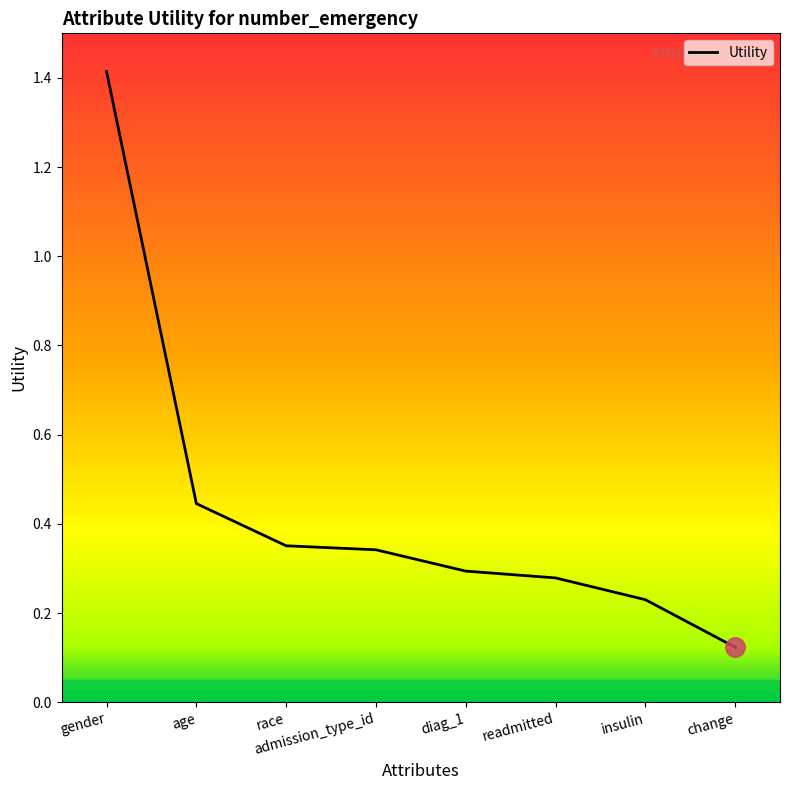

Which has a higher value, age or gender?

gender